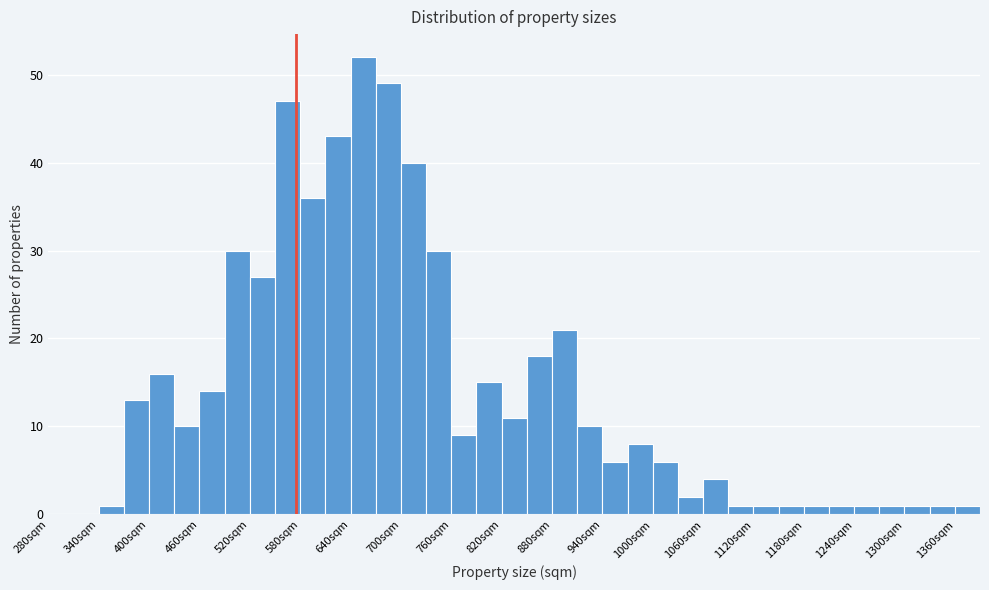

Read against the x-axis, roughly where is the centre of the tallest bar?

660